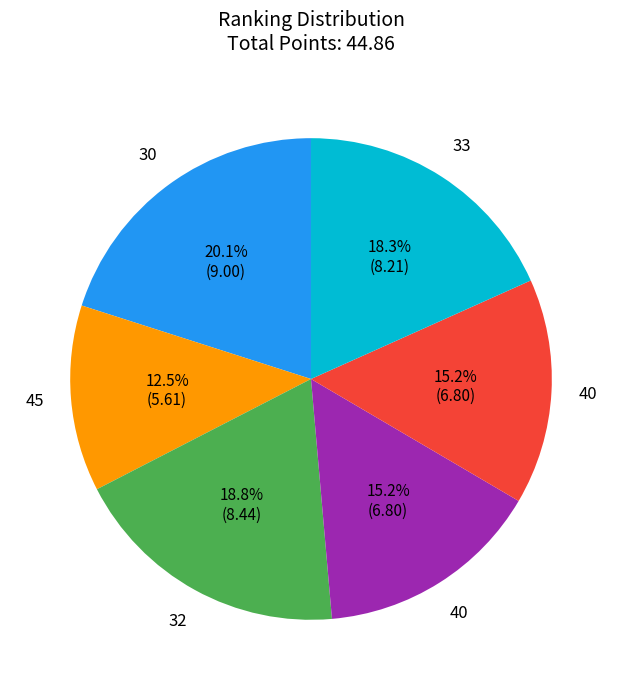

Is there a majority slice in this chart?

No